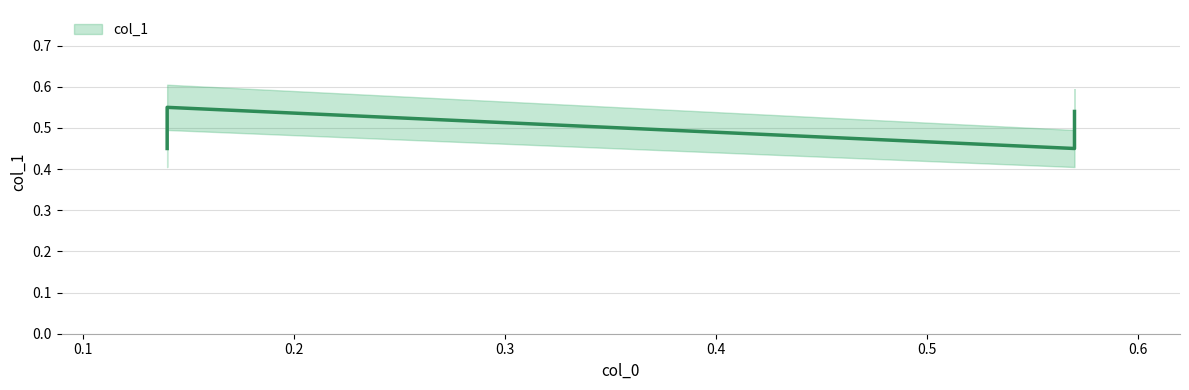

Rank the categories by value from lowest to highest.

0.14, 0.57, 0.57, 0.14